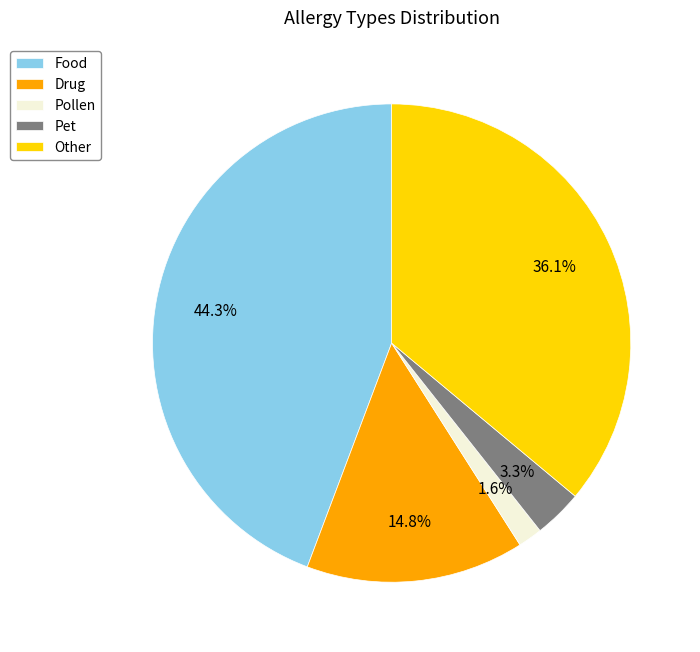

How many segments does this pie chart have?

5